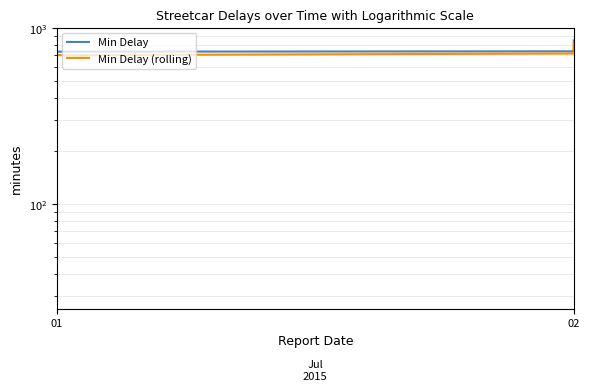

Count the number of data series in this chart.

2